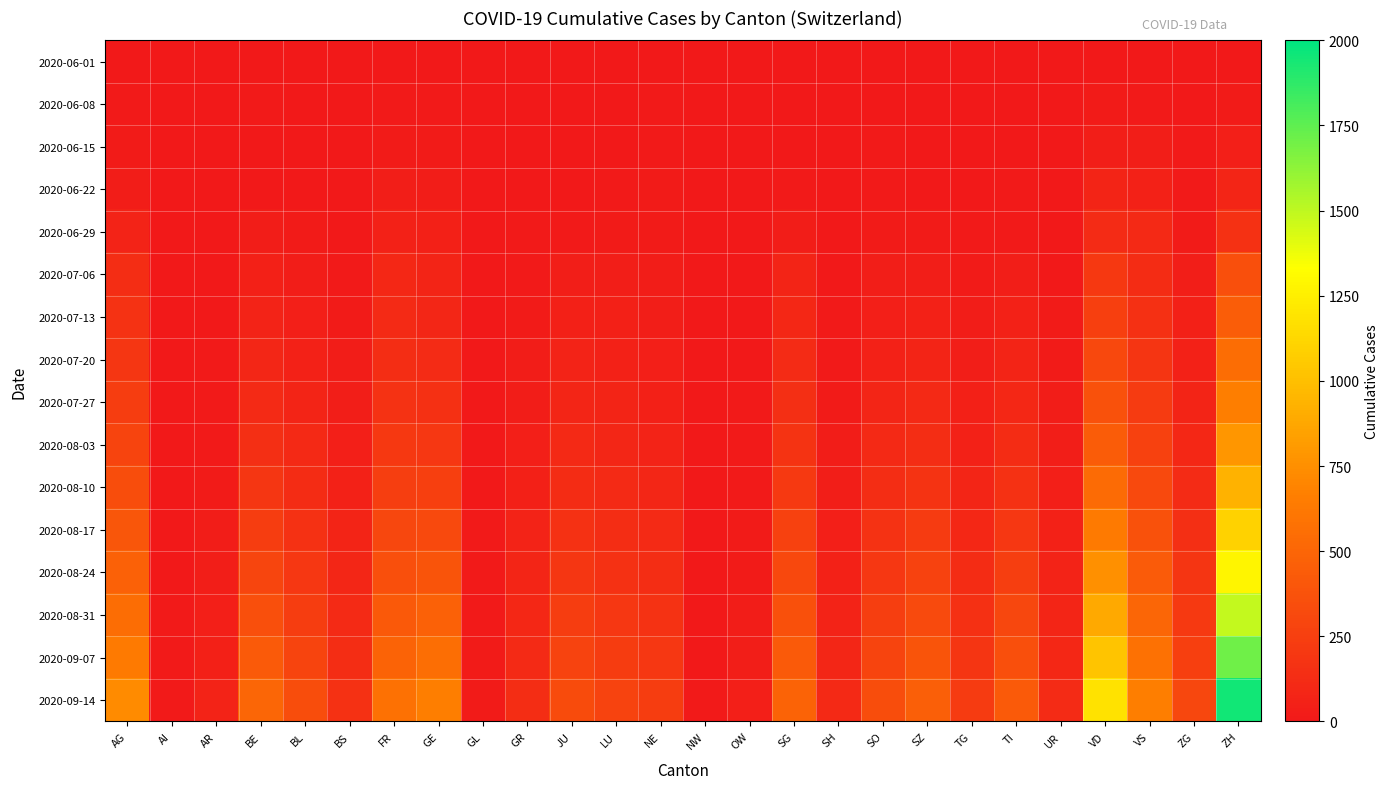

Rank the series at AI from lowest to highest value.

2020-06-01, 2020-06-08, 2020-06-15, 2020-06-22, 2020-06-29, 2020-07-06, 2020-07-13, 2020-07-20, 2020-07-27, 2020-08-03, 2020-08-10, 2020-08-17, 2020-08-24, 2020-08-31, 2020-09-07, 2020-09-14